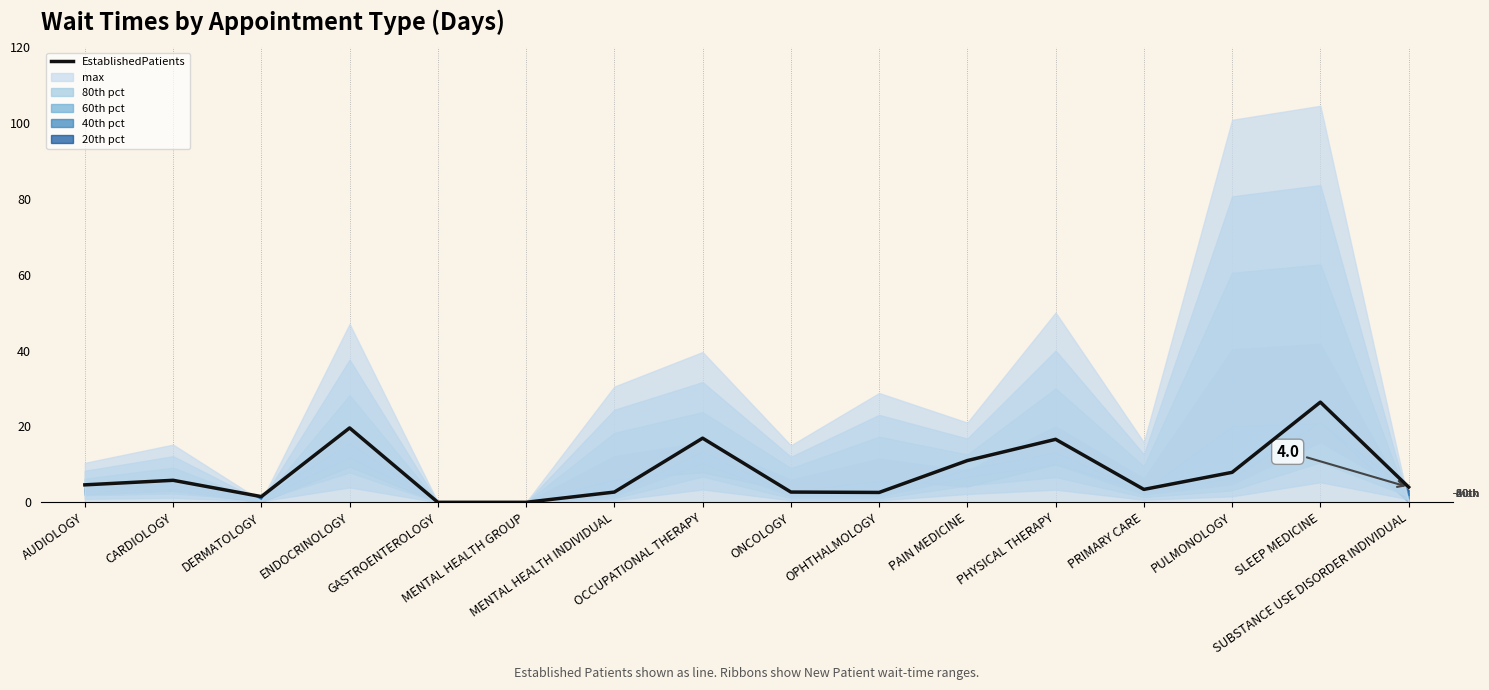

What is the label of the 16th point from the right?

AUDIOLOGY